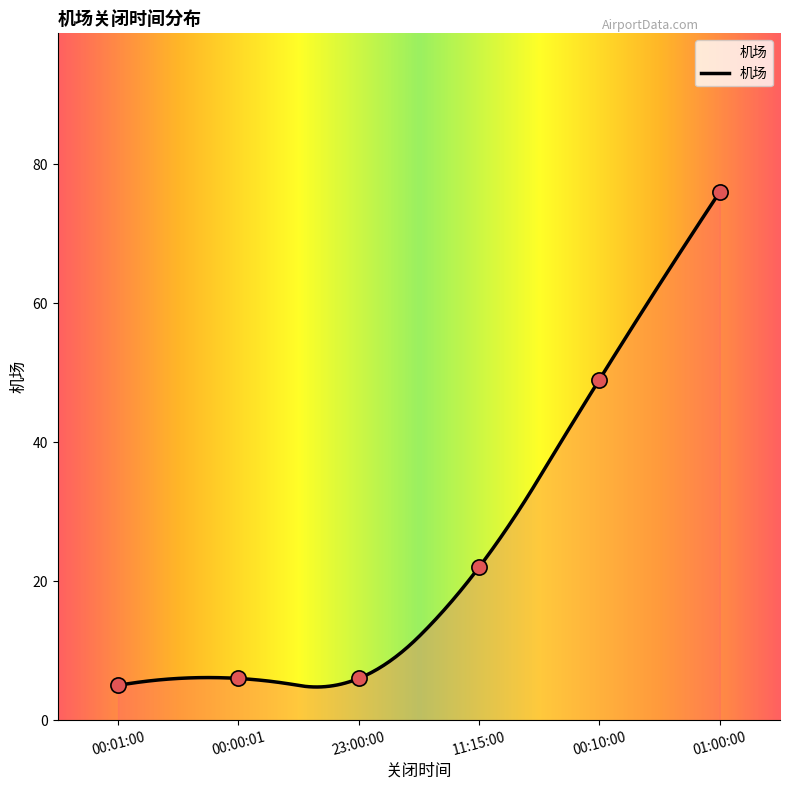

Which has a higher value, 00:00:01 or 00:01:00?

00:00:01